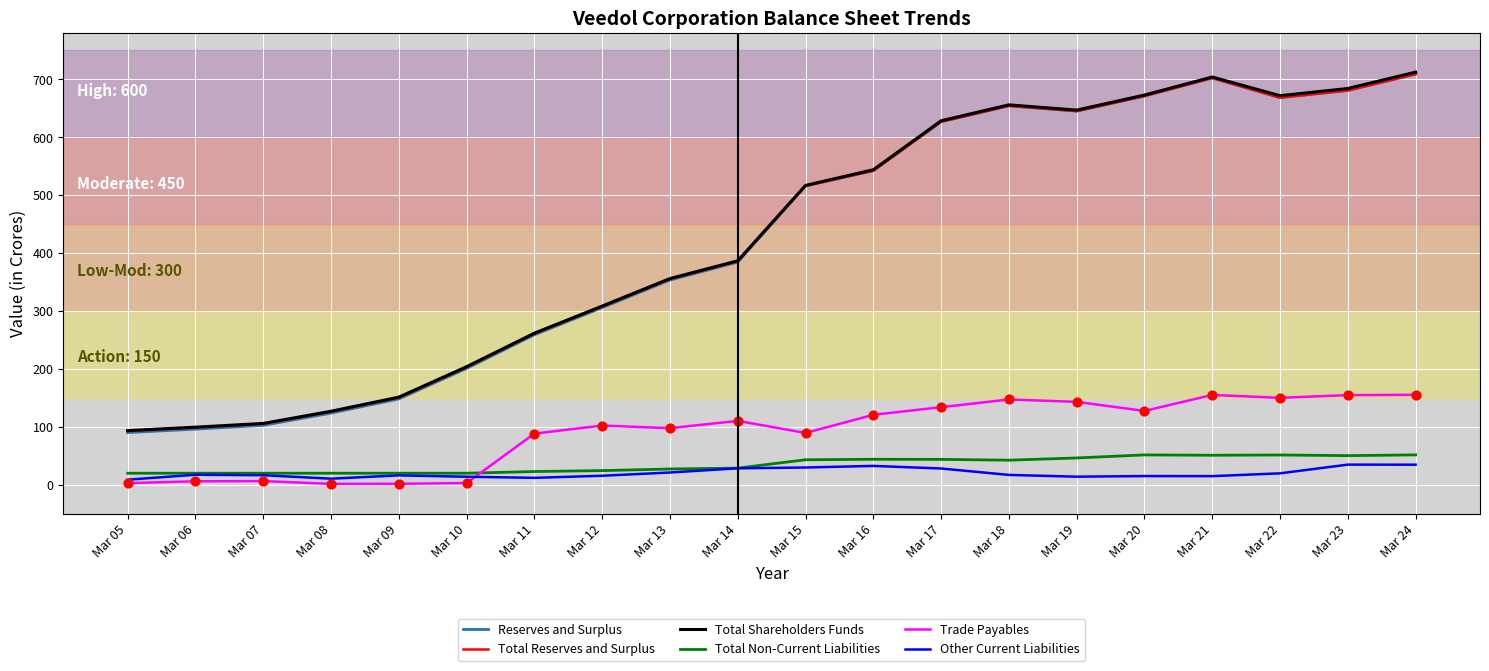

Is the value of Total Shareholders Funds at Mar 09 greater than the value of Reserves and Surplus at Mar 08?

Yes